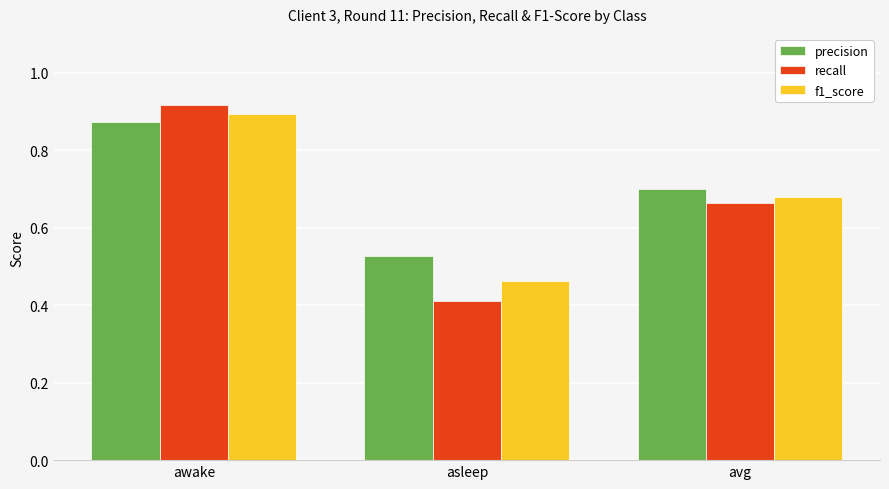

How many bars are there in total?

9